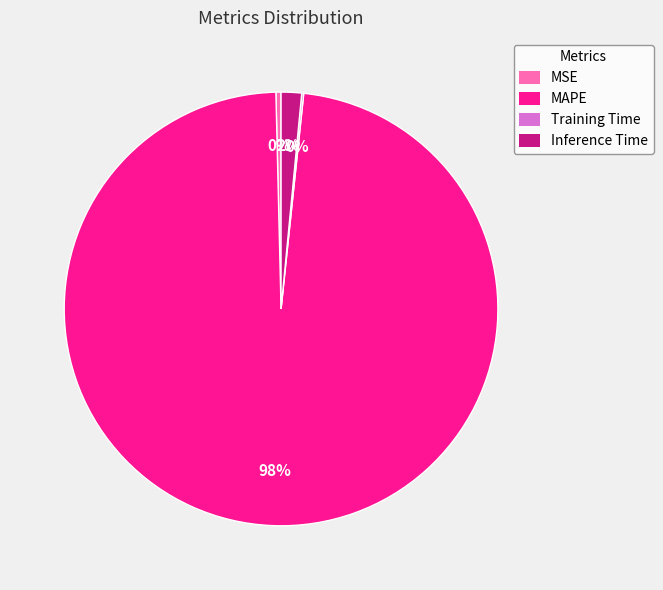

The MAPE slice represents 98% of the pie. True or false?

True